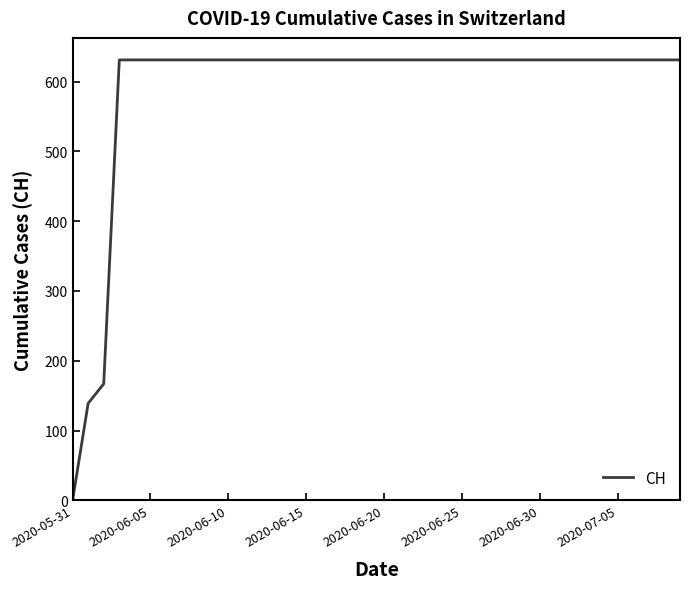

What is the difference between the maximum and minimum values?

631